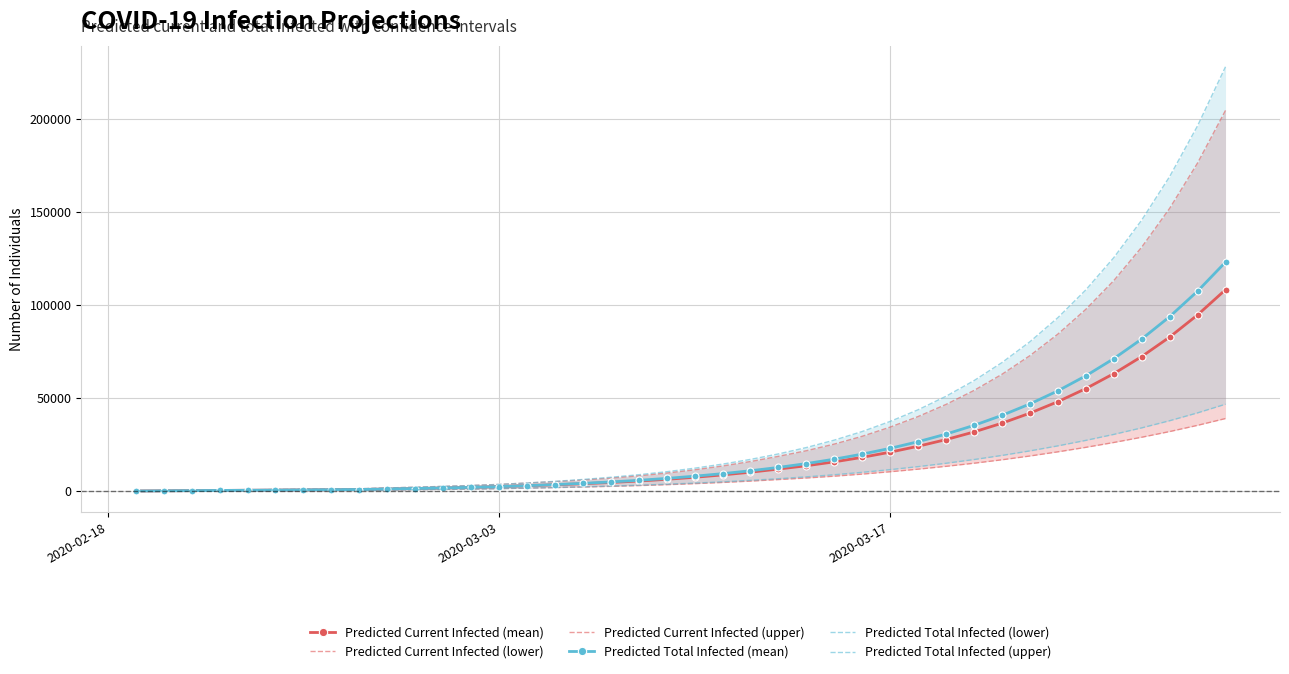

Which series has the largest total across all categories?

Predicted Total Infected (upper)